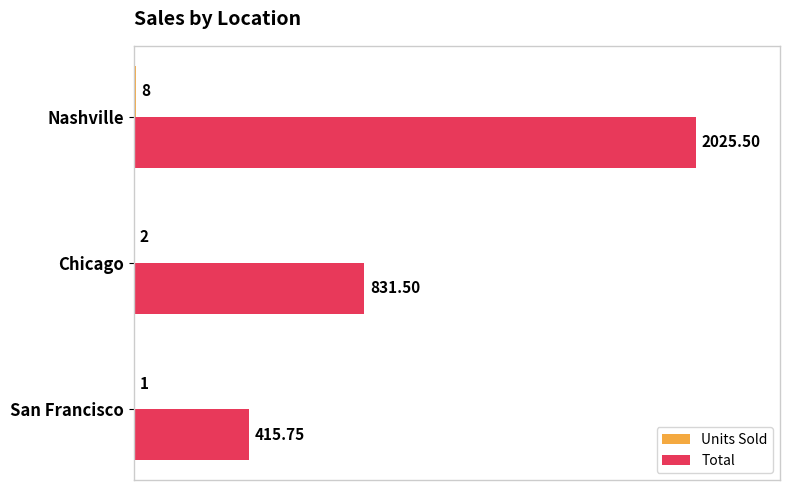

At which label is Total closest to 1220?

Chicago